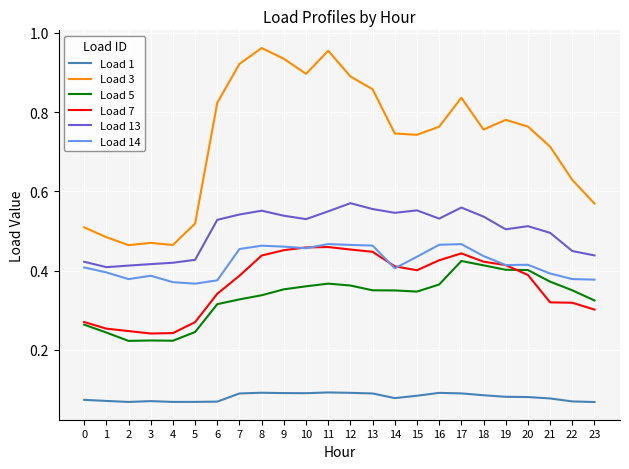

Is the value of Load 14 at 14 greater than the value of Load 3 at 7?

No